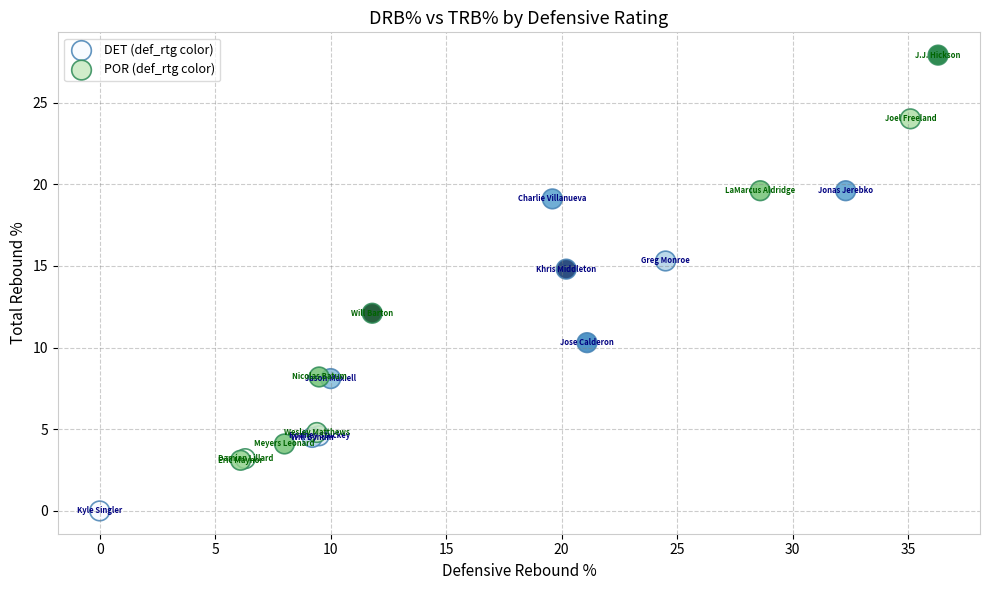

Which series reaches the maximum Y coordinate?

POR (def_rtg color)